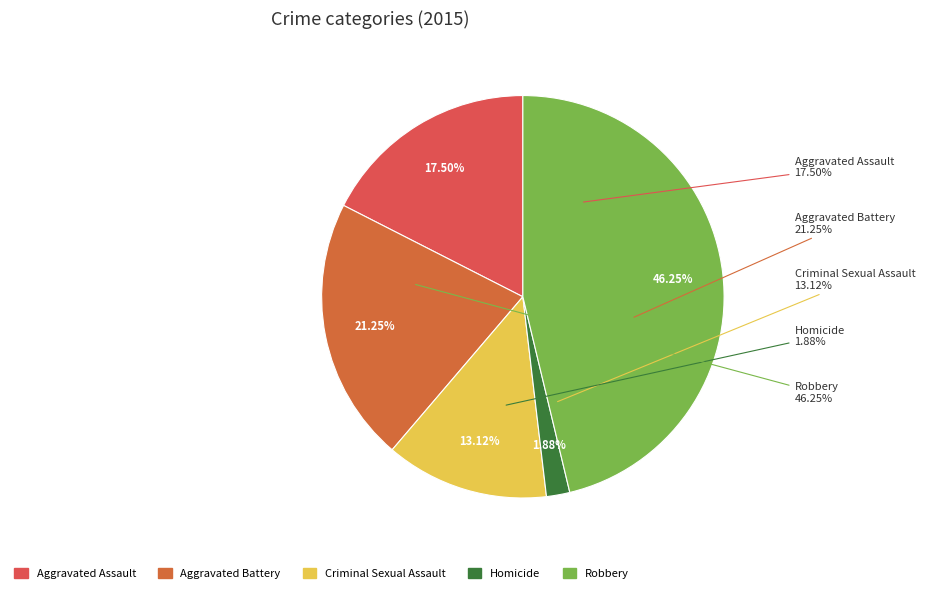

What percentage is the Aggravated Battery slice, to the nearest percent?

21%